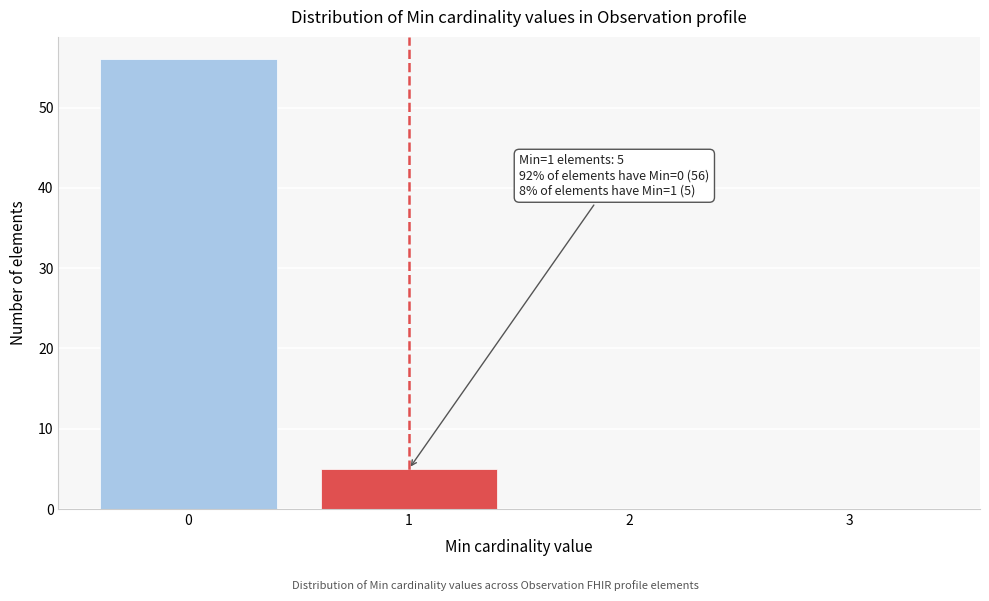

Over which range of the x-axis is the bar tallest?

-0.5 to 0.5